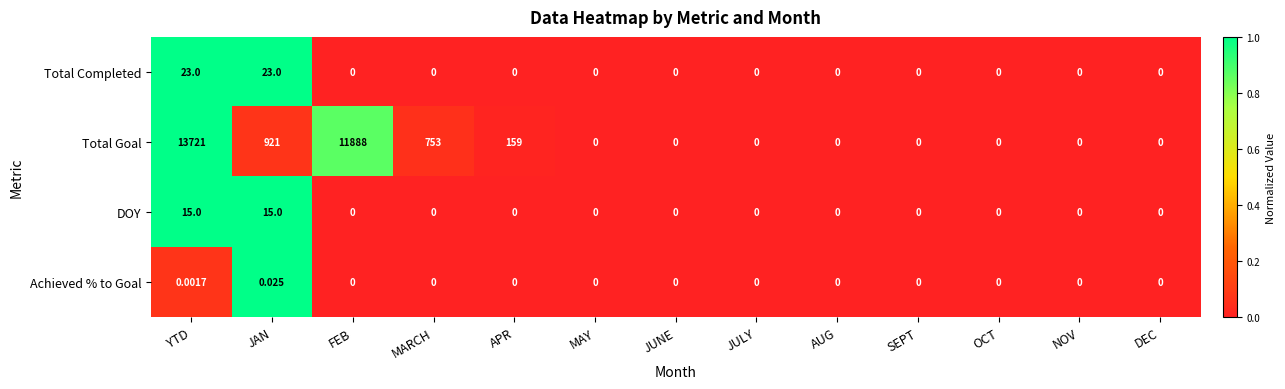

Which series has the widest spread of values?

Total Goal